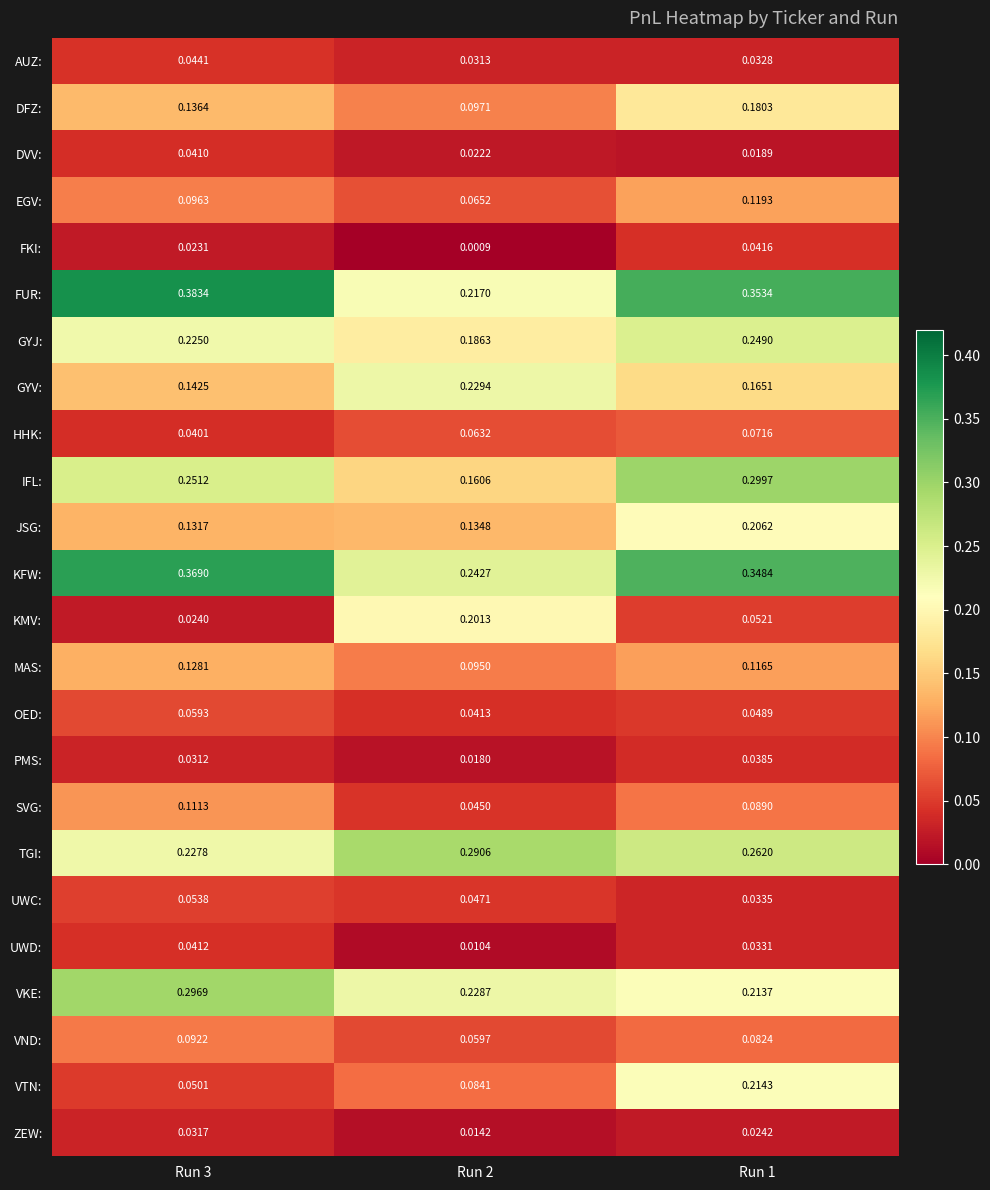

Between Run 2 and Run 1, which series saw the biggest shift?

KMV: